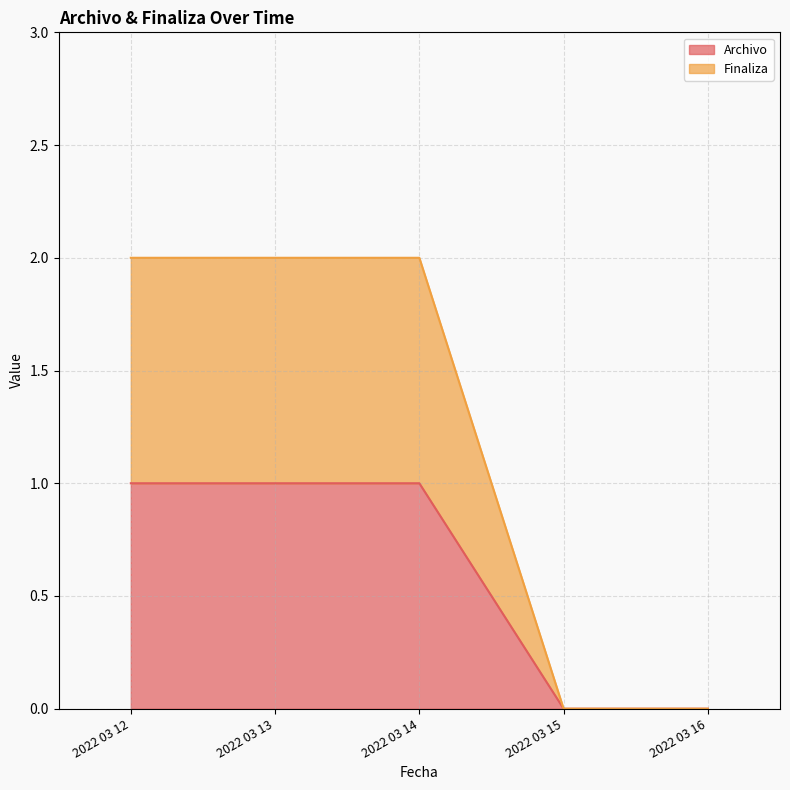

How many values in Finaliza are above zero?

3